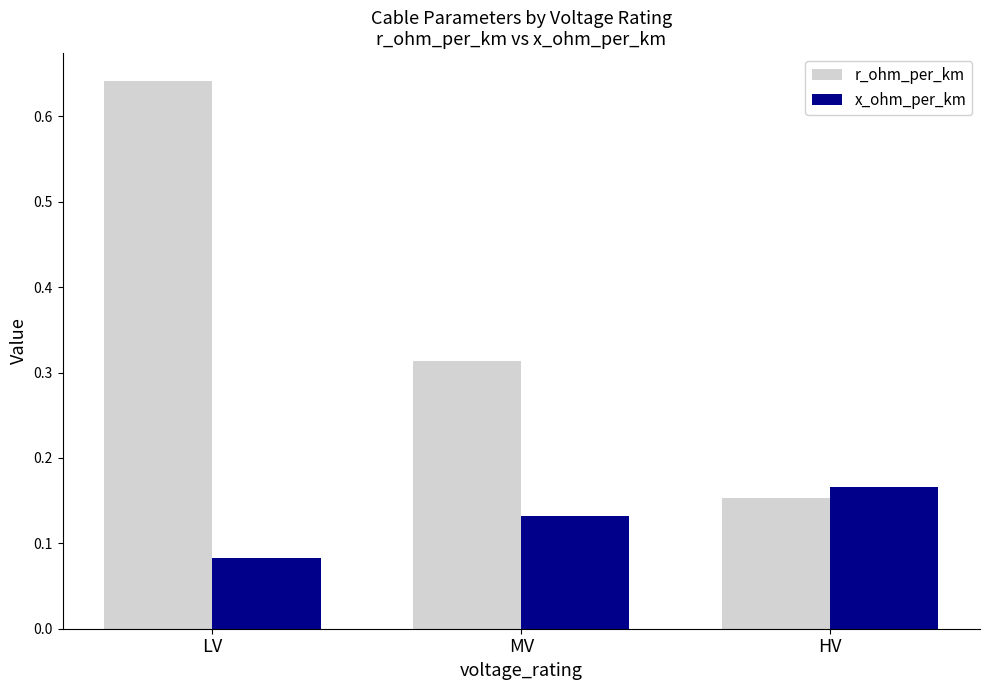

At which label does r_ohm_per_km reach its peak?

LV